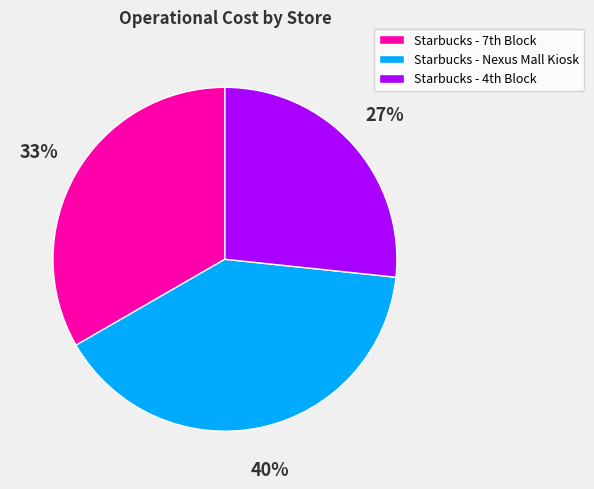

Count the number of slices in the pie.

3